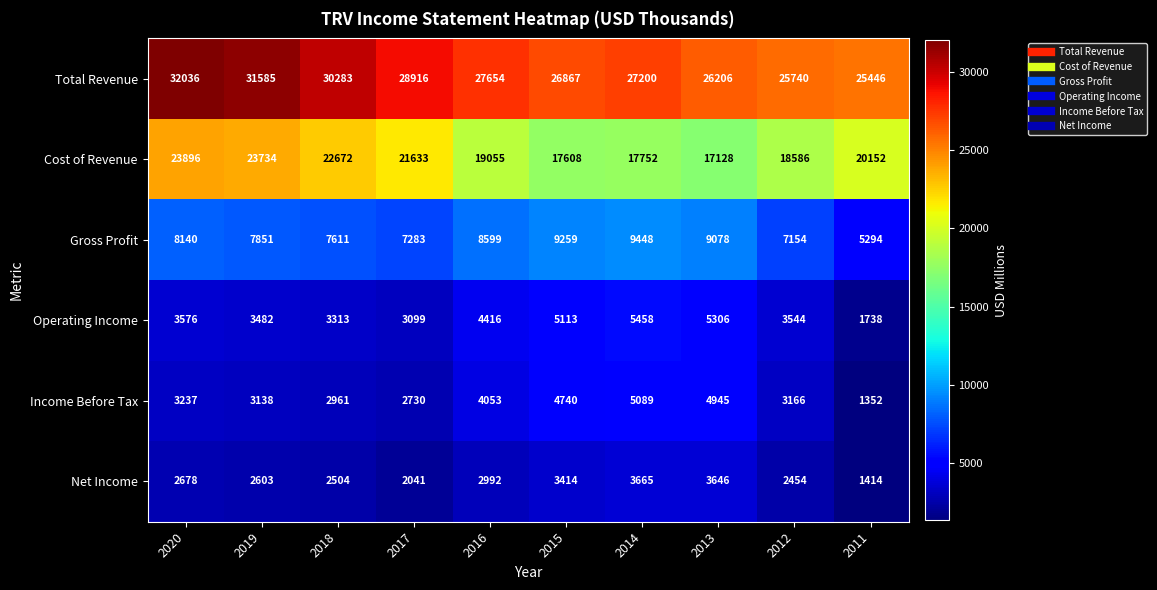

Which series changed the most between 2015 and 2013?

Total Revenue